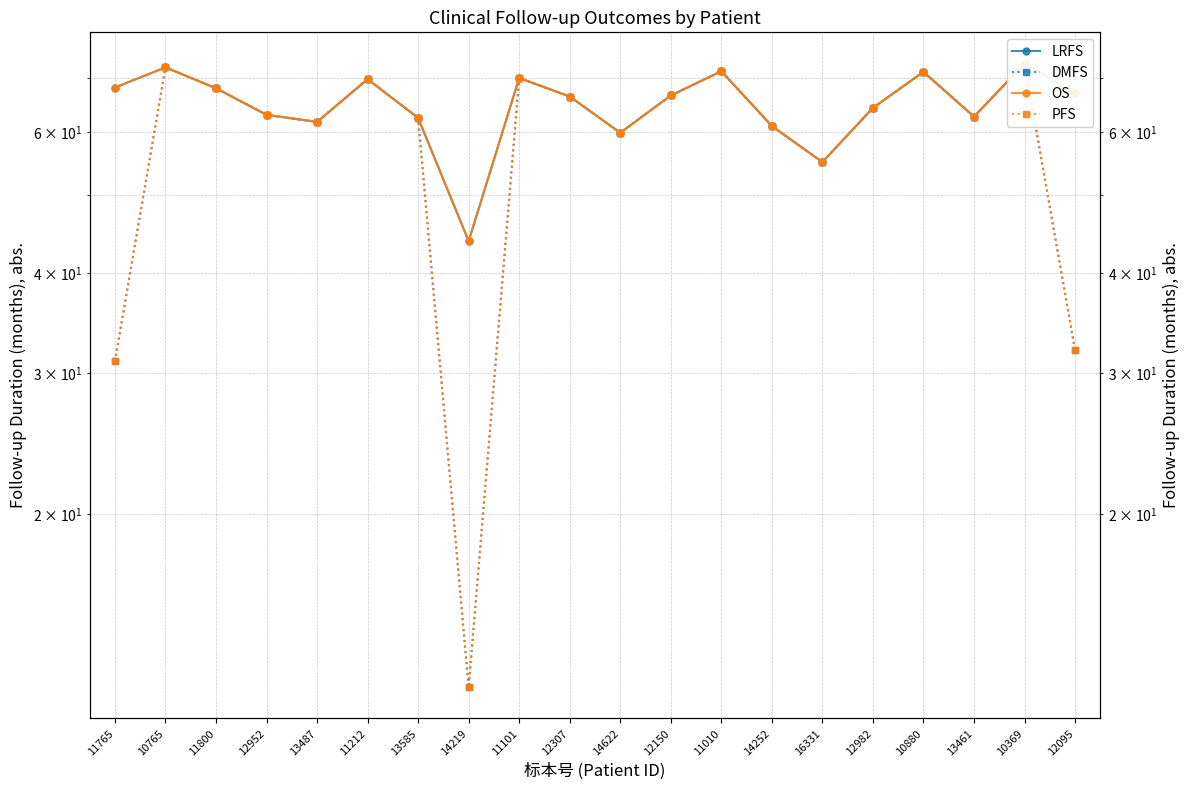

What is the lowest value of the PFS series?

12.2